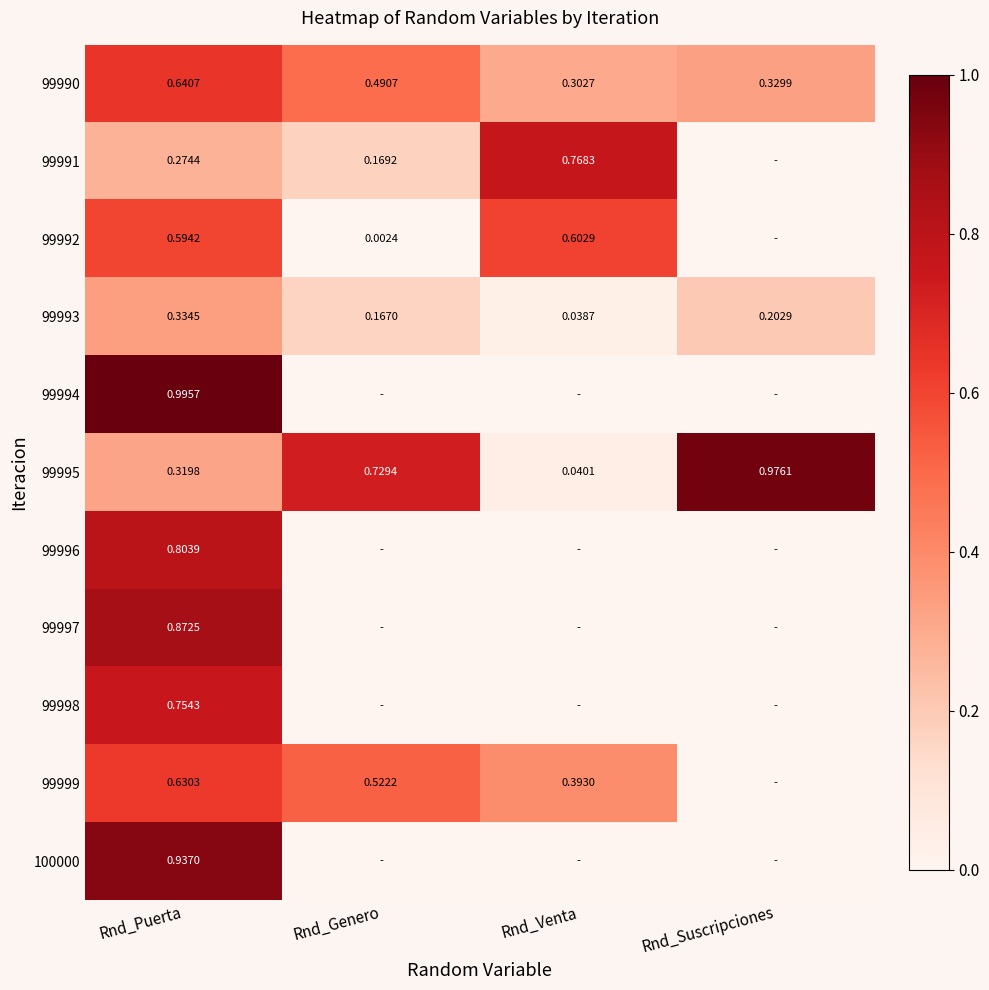

At which label does 99995 reach its peak?

Rnd_Suscripciones